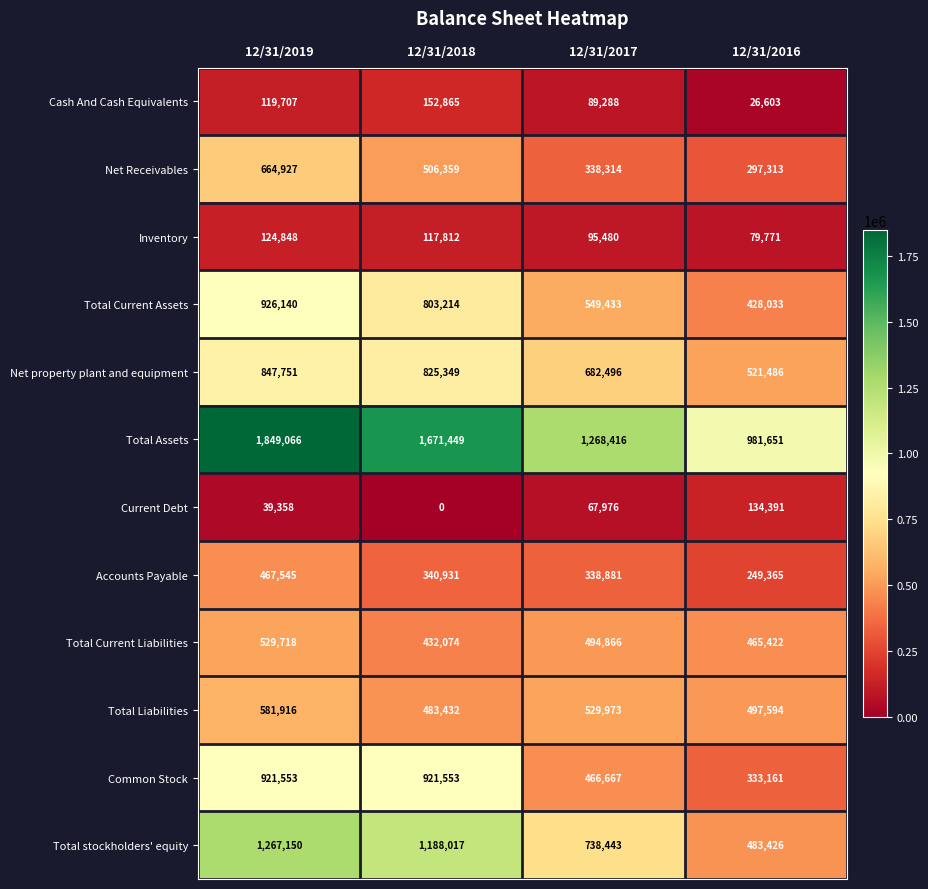

What is the difference between the highest and lowest values at 12/31/2016?

955048